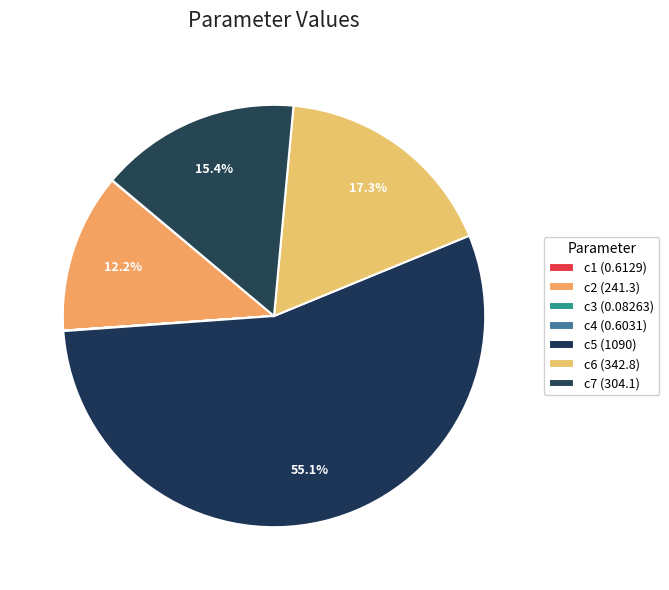

What is the smallest slice in the pie chart?

c3